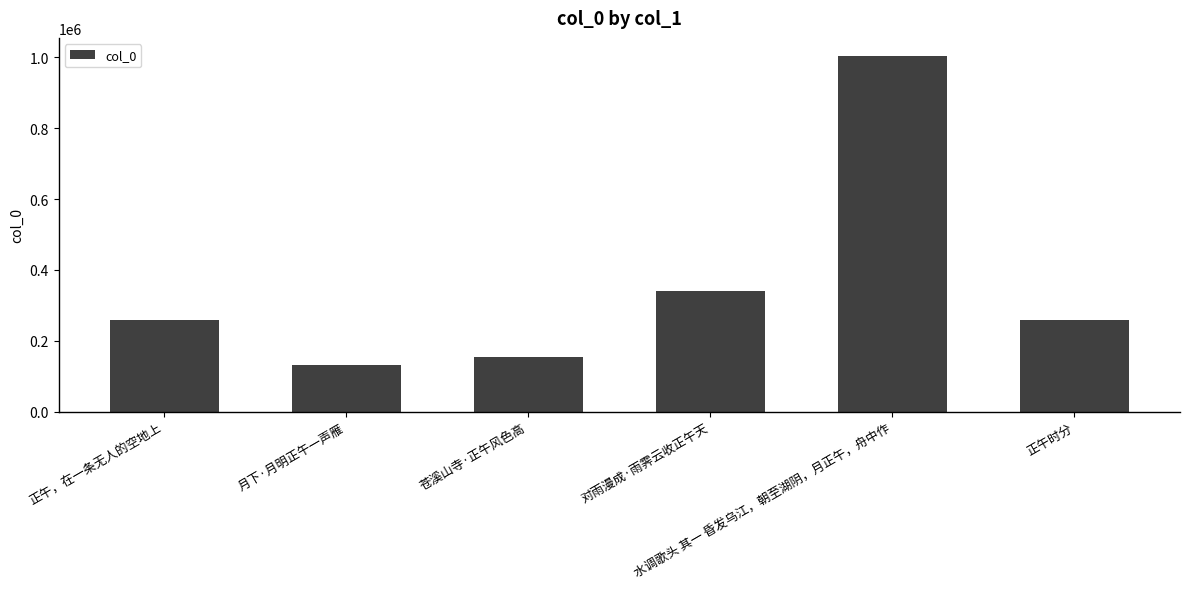

What is the value of the 5th bar from the left?

1004724